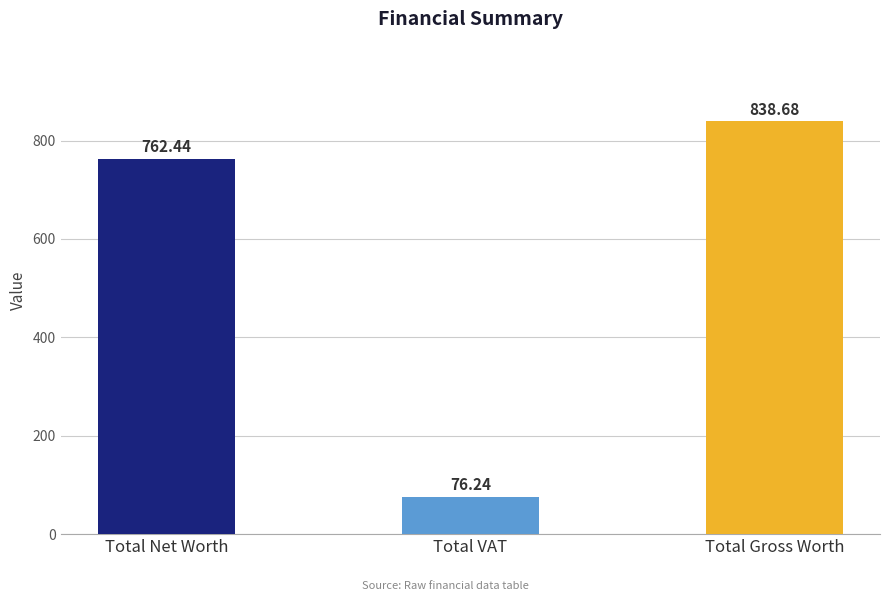

Is it true that the value at Total Gross Worth is 1446.9?

False